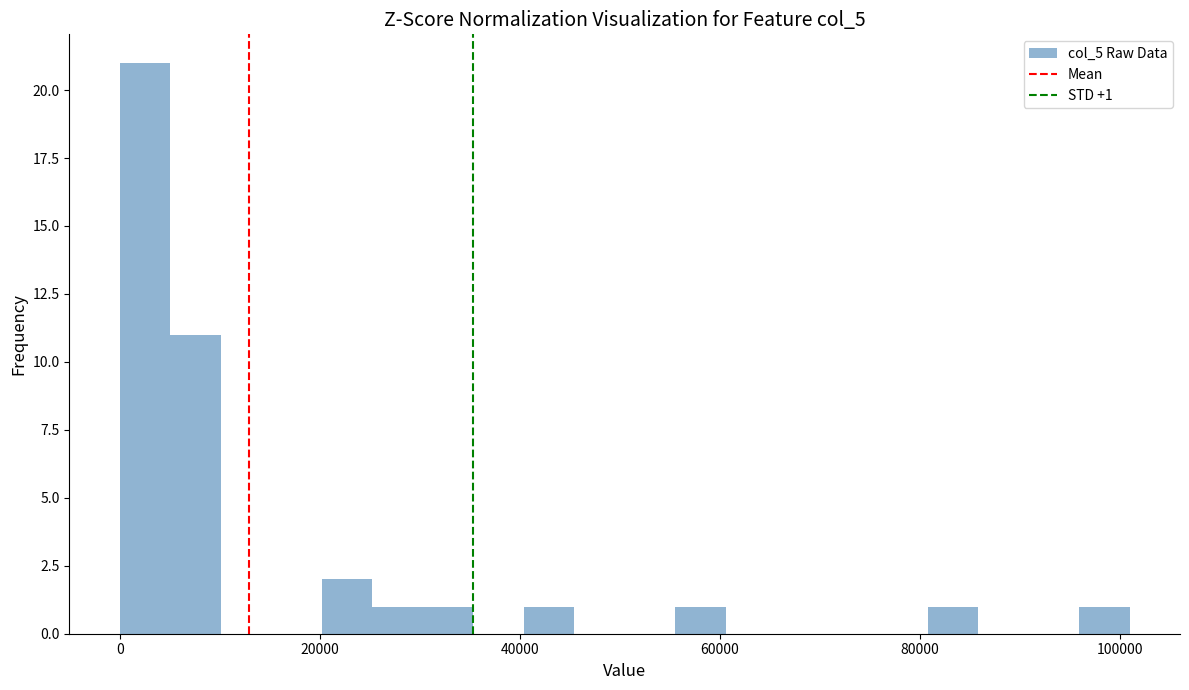

Read against the x-axis, roughly where is the centre of the tallest bar?

2000